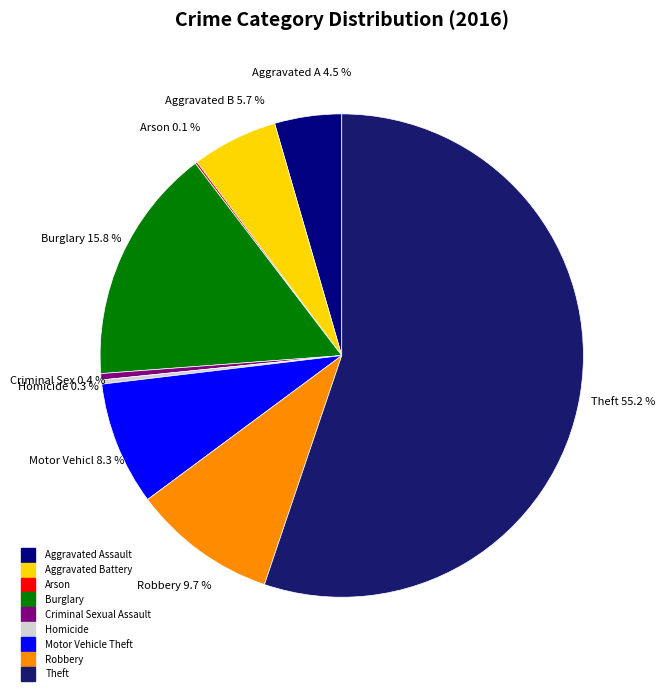

Rank the categories by value from lowest to highest.

Arson, Homicide, Criminal Sexual Assault, Aggravated Assault, Aggravated Battery, Motor Vehicle Theft, Robbery, Burglary, Theft